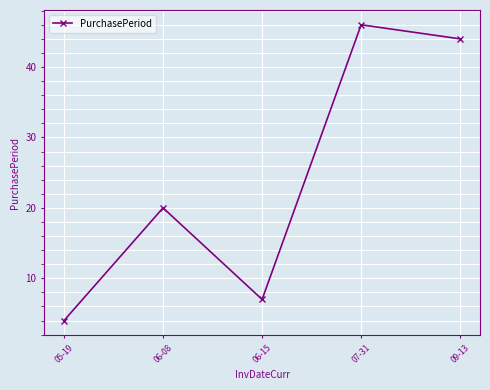

At which category does the data reach its first local peak?

06-08